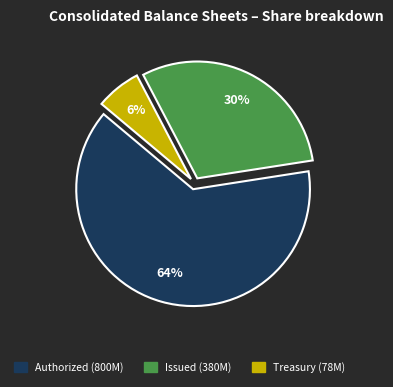

Is there a majority slice in this chart?

Yes